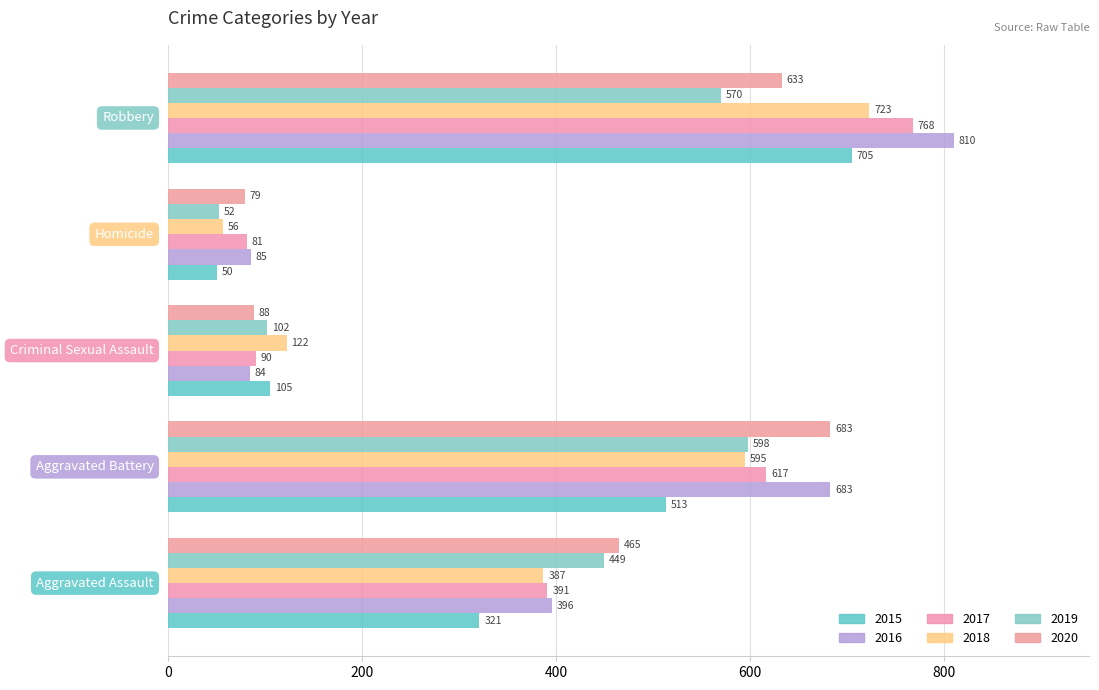

What is the average value of the 2019 series?

354